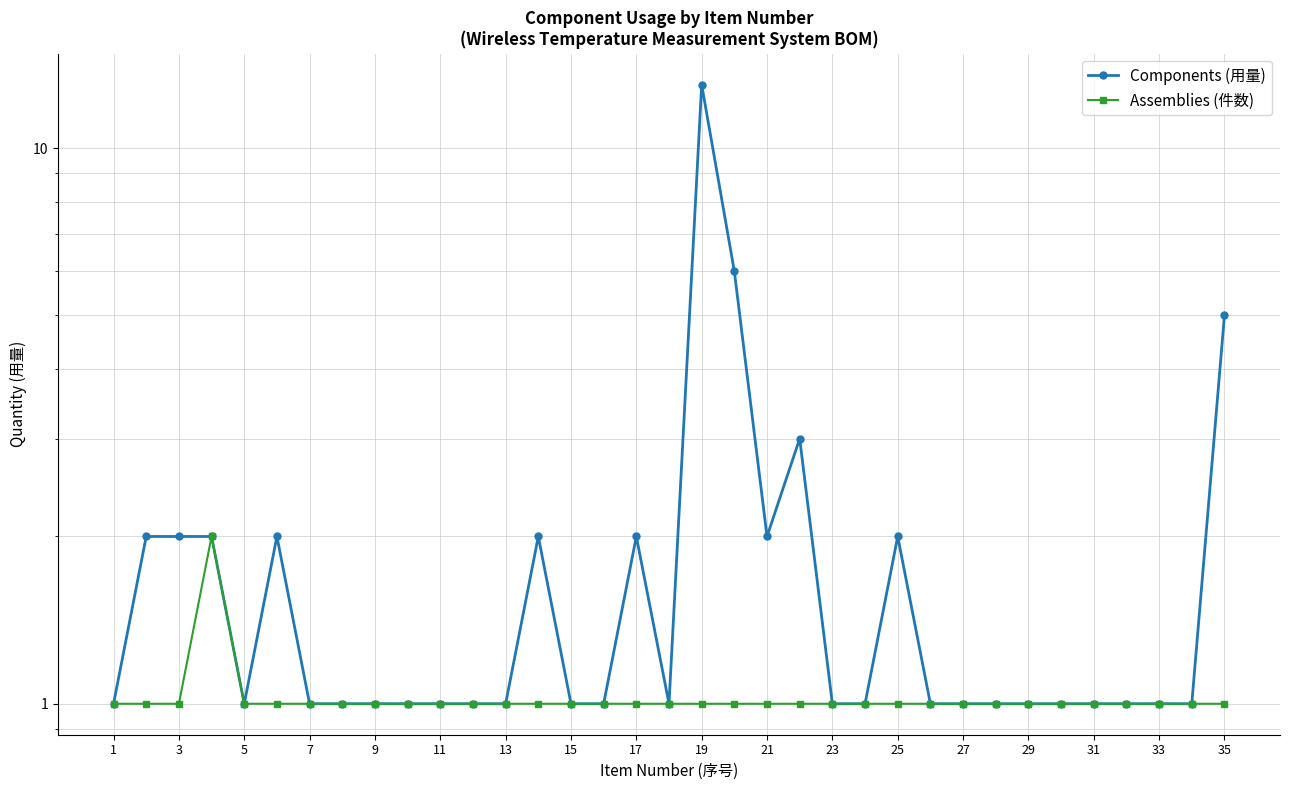

True or false: Assemblies (件数) and Components (用量) cross at least once.

False